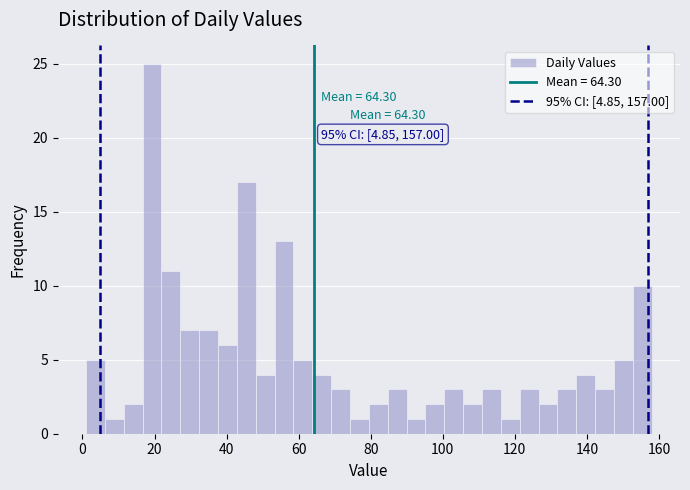

Around what value on the x-axis is the tallest bar? Give the approximate position of its centre, as read against the axis.

20